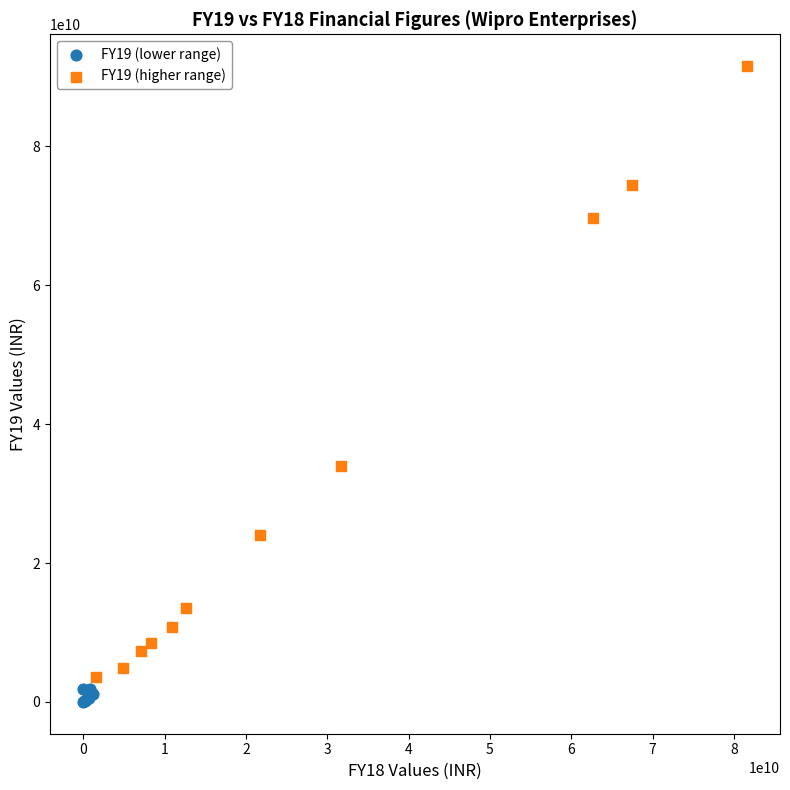

Which series has the largest Y range (max minus min)?

FY19 (higher range)